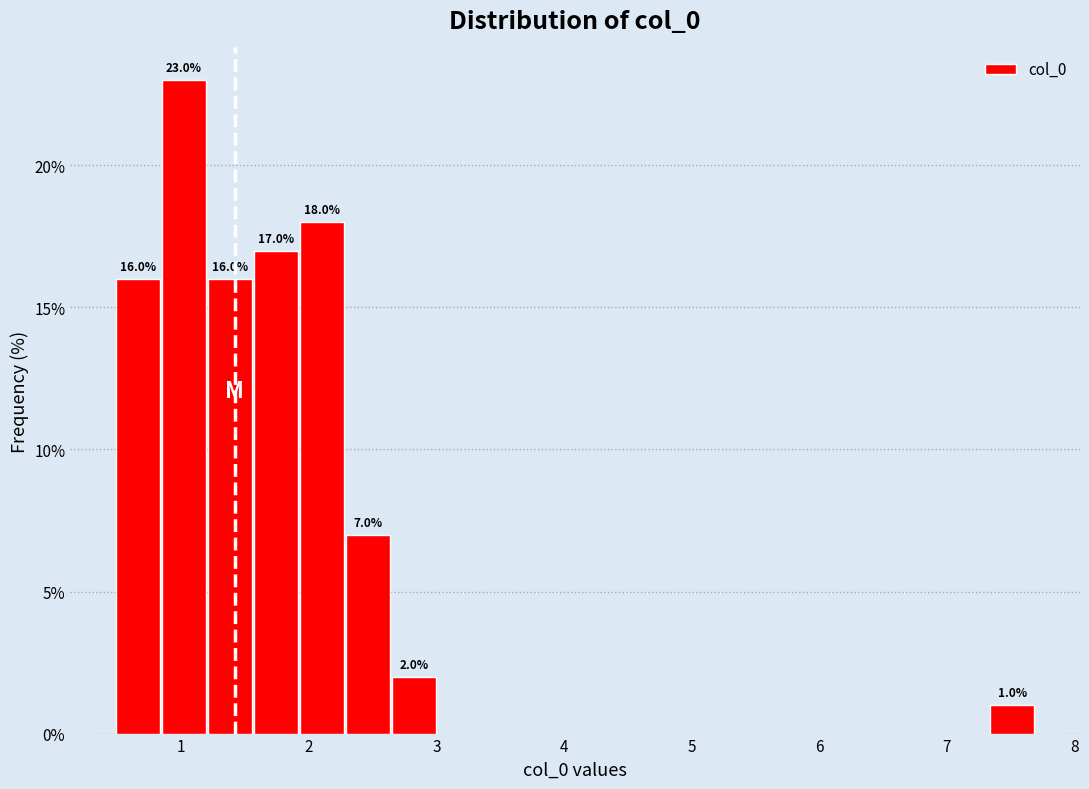

Around what value on the x-axis is the tallest bar? Give the approximate position of its centre, as read against the axis.

1.0